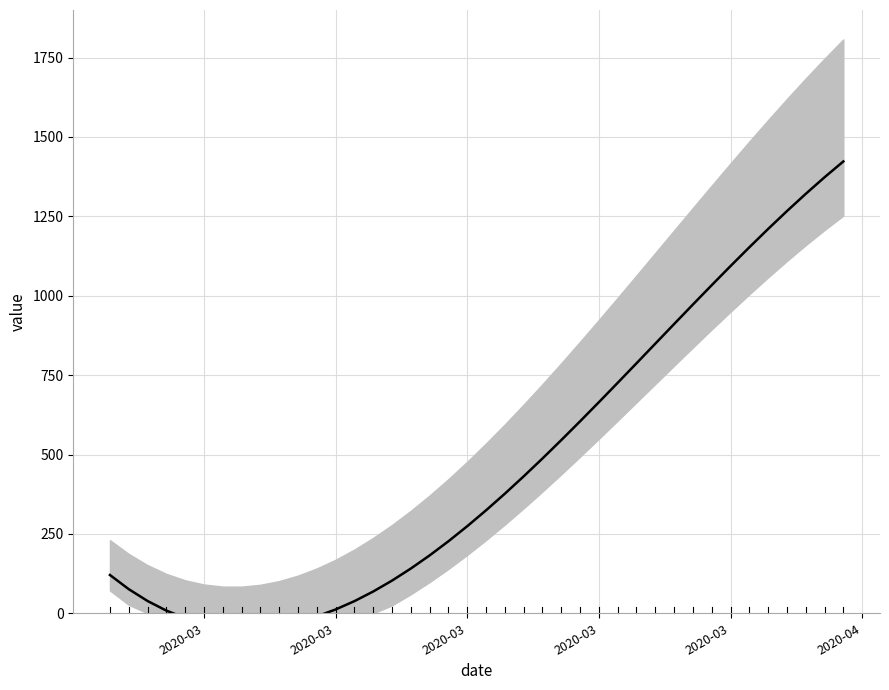

What is the ratio of the value at 2020-03-31 to the value at 2020-03-10?

91.2